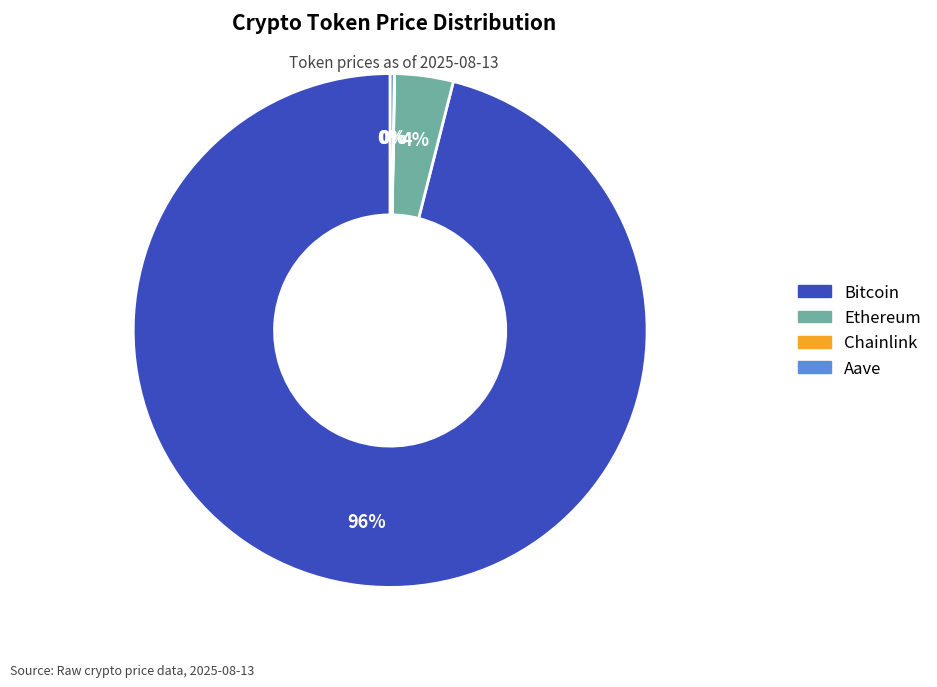

To the nearest percent, what is the average slice percentage?

25%